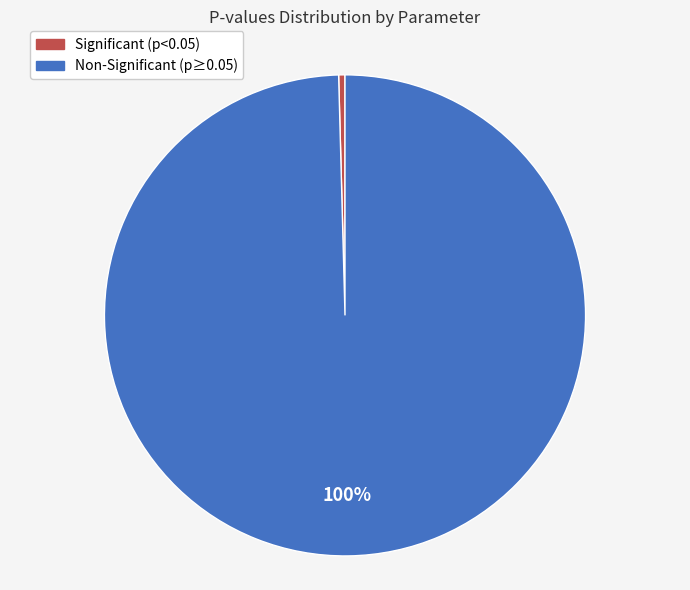

Is there any slice that represents more than half of the pie?

Yes